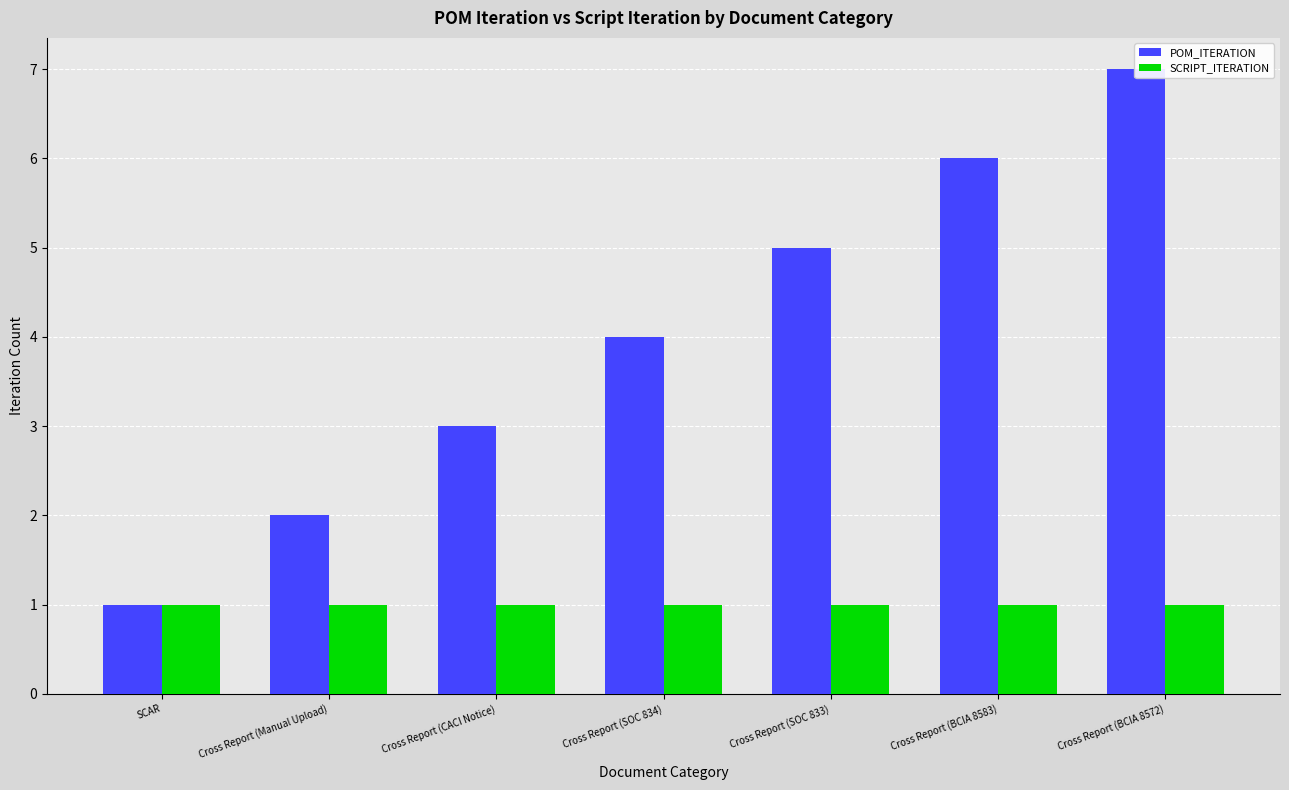

Reading right to left, extract all data points from this chart.

POM_ITERATION: 7	6	5	4	3	2	1
SCRIPT_ITERATION: 1	1	1	1	1	1	1